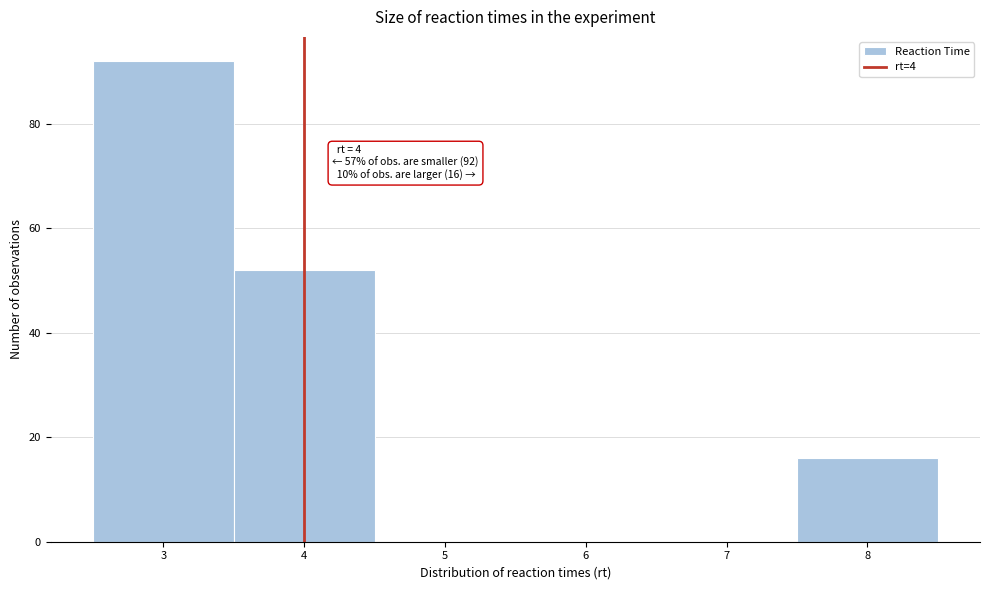

Over which range of the x-axis is the bar tallest?

2.5 to 3.5